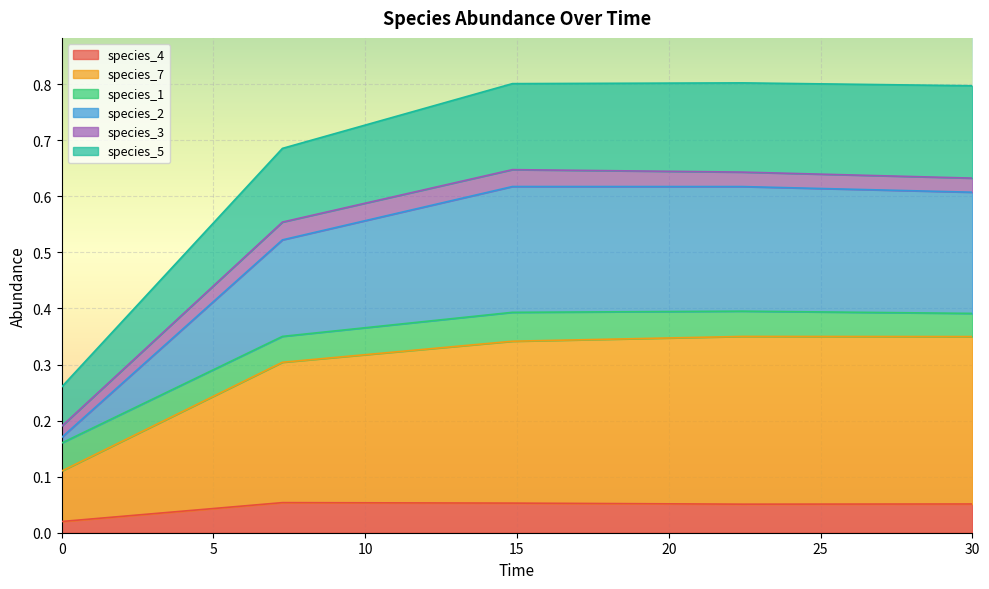

What is the sum of the species_4 values at 14.84848484848485 and 30.0?

0.1